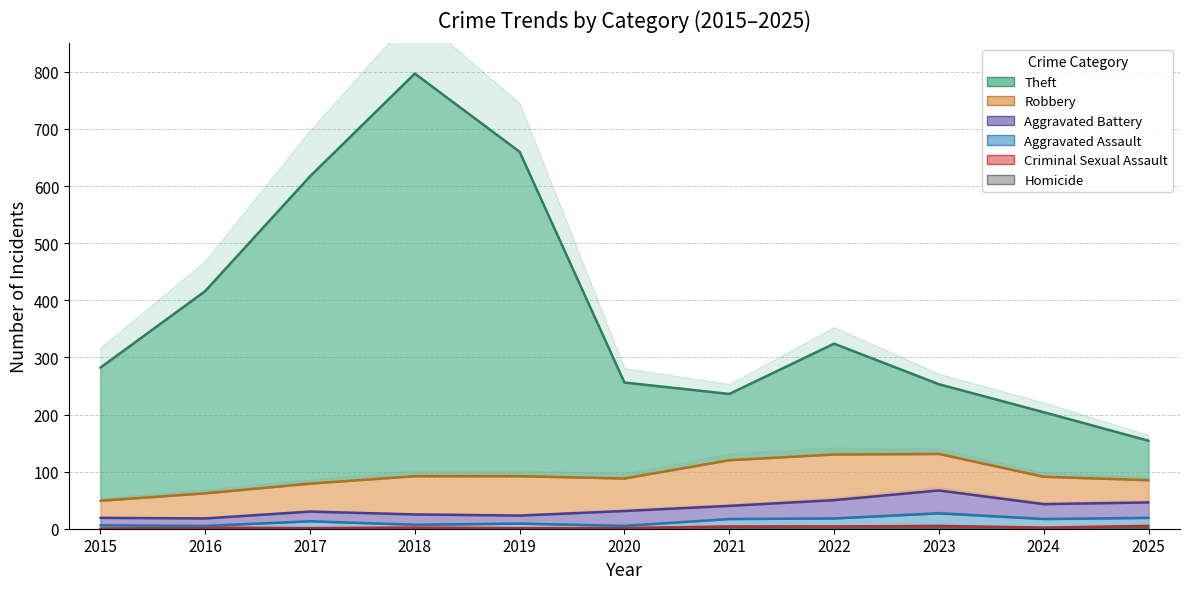

How many values in the Homicide series exceed 0?

4